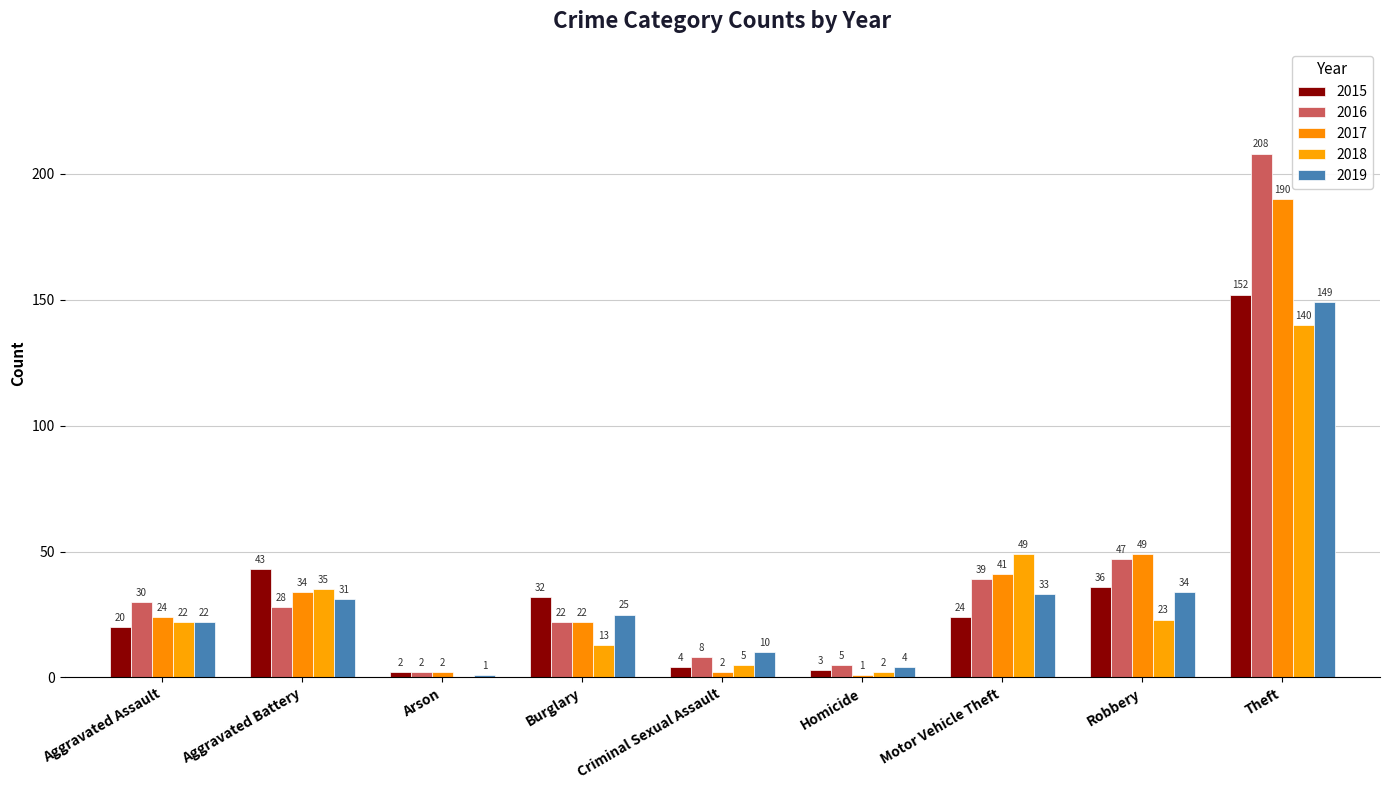

How many series are shown in this chart?

5